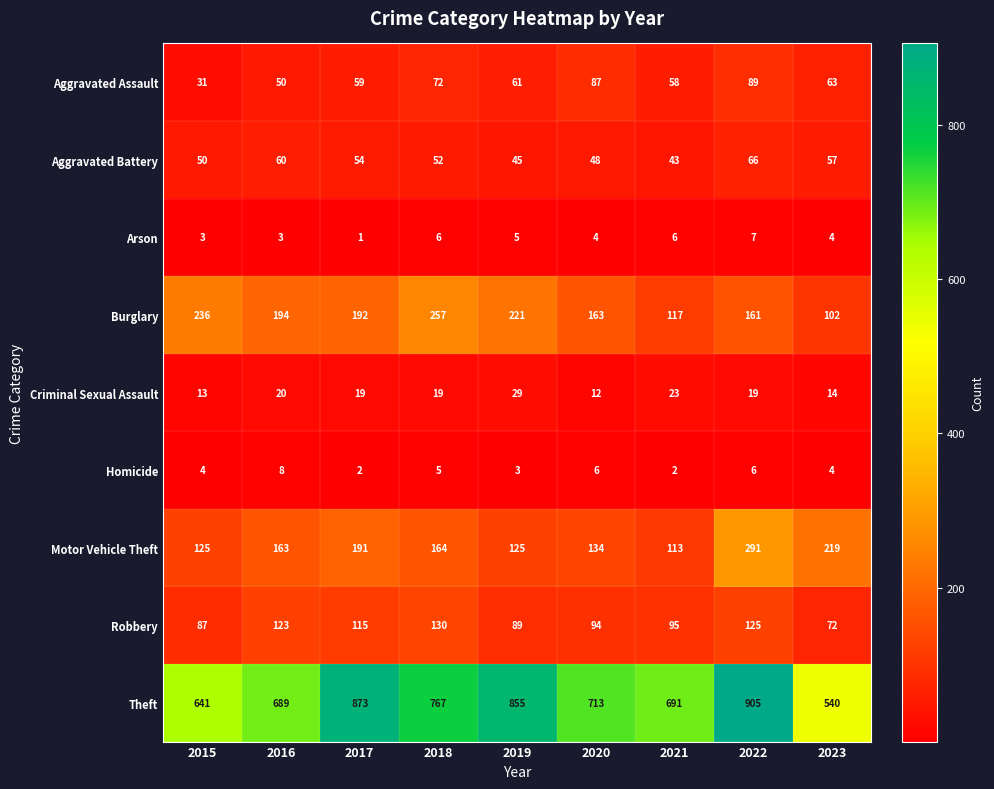

Is it true that Aggravated Assault equals 58 at 2021?

True